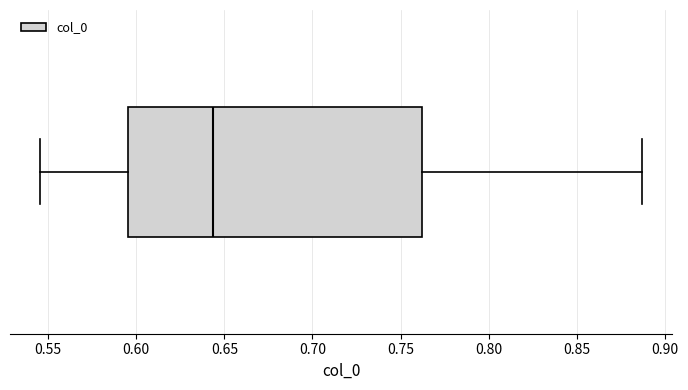

Read this box plot against the x-axis: the position of the median line, the range covered by the box, and the ends of both whiskers. The values are not printed on the chart, so give them approximately, as read against the axis.

median 0.645, box 0.595 to 0.760, whiskers 0.545 to 0.885